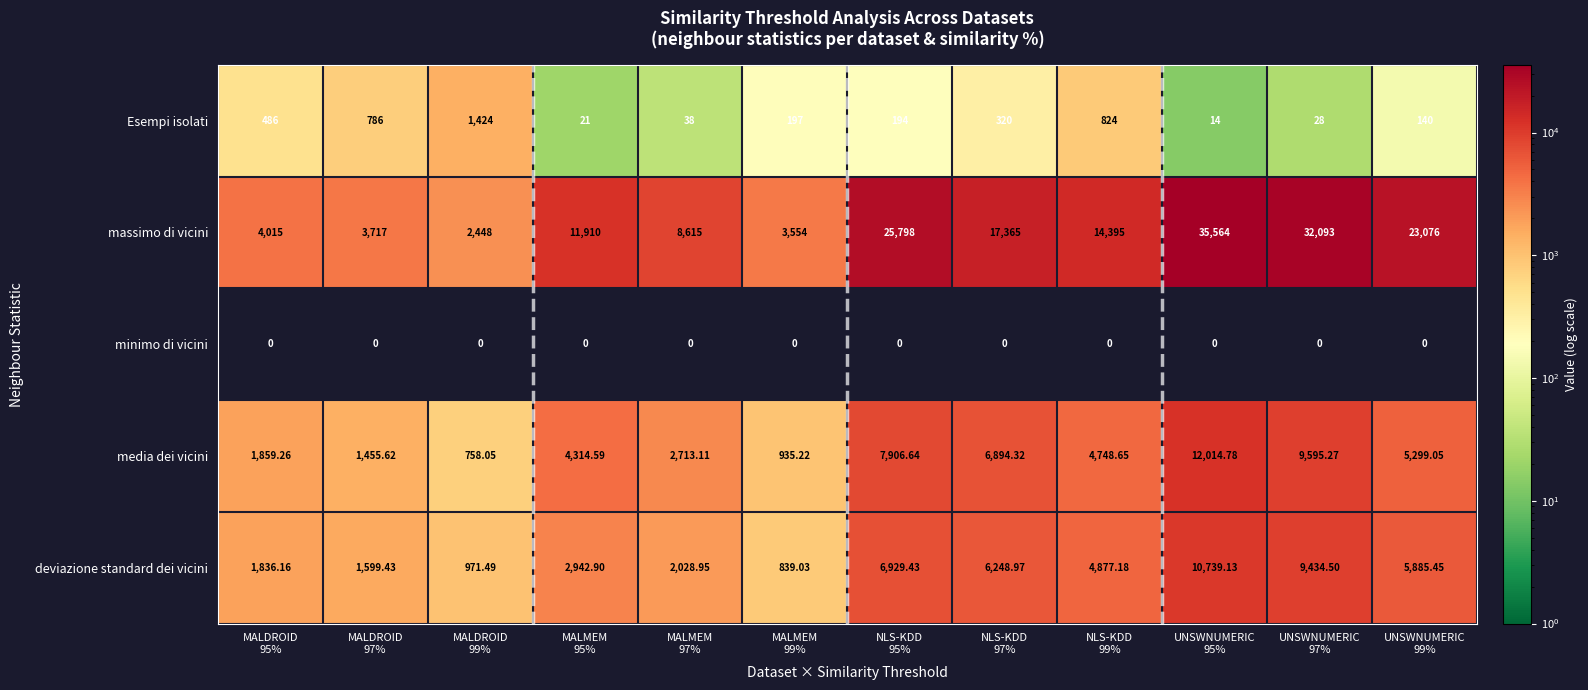

Rank the series by their maximum value, from lowest to highest.

minimo di vicini, Esempi isolati, deviazione standard dei vicini, media dei vicini, massimo di vicini